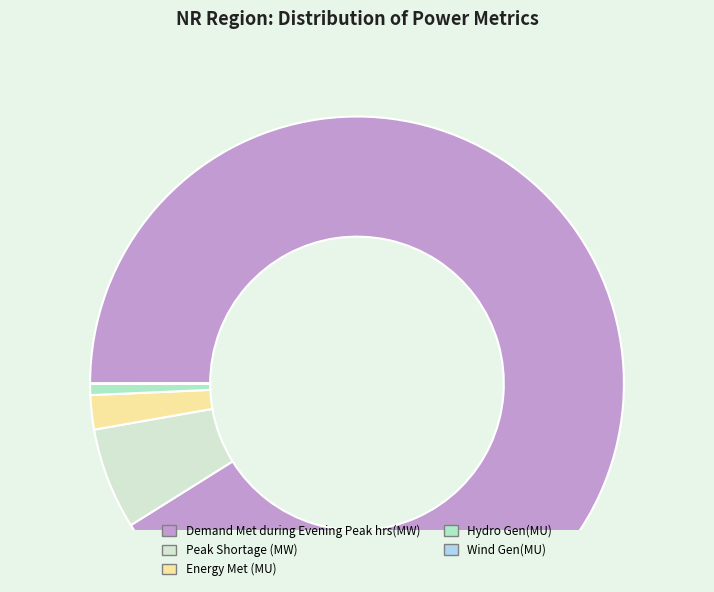

Which slice represents more than half of the pie?

Demand Met during Evening Peak hrs(MW)